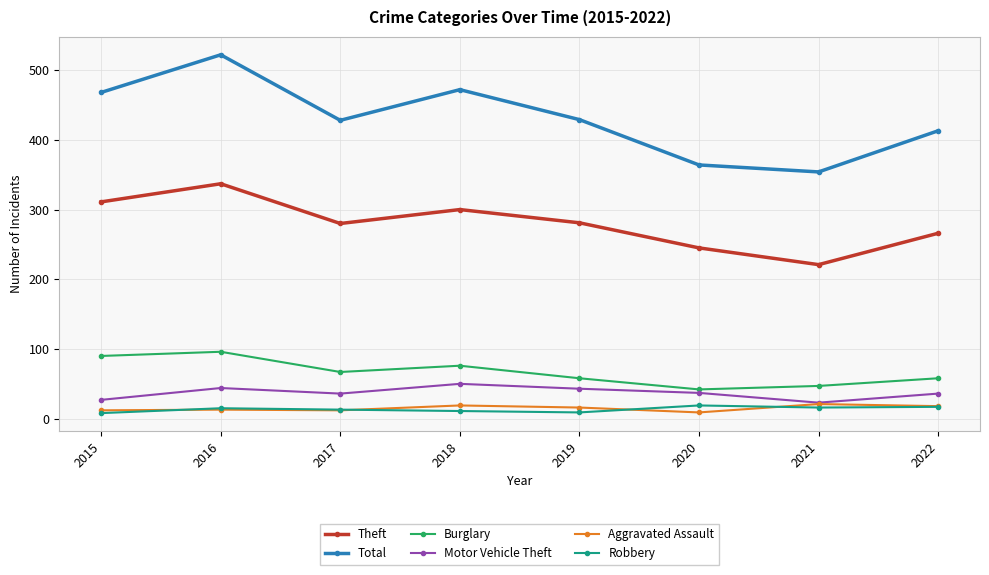

What is the approximate value of Robbery at 2022?

17